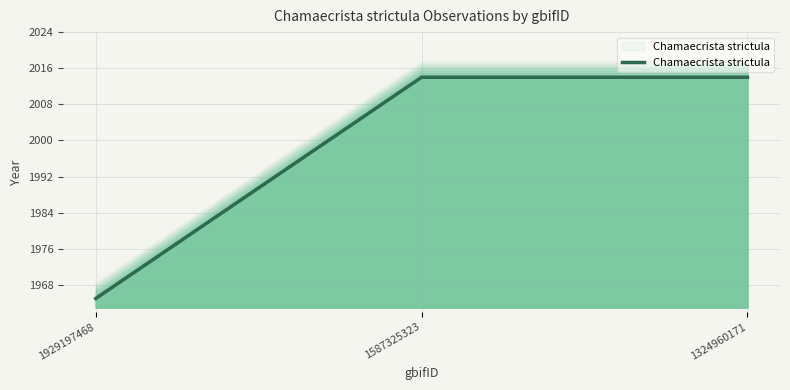

List the labels in order of value, largest first.

1587325323, 1324960171, 1929197468